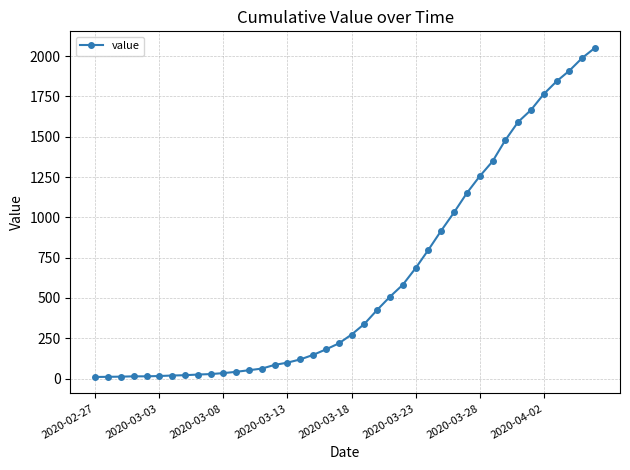

What is the difference between the maximum and second lowest values?

2041